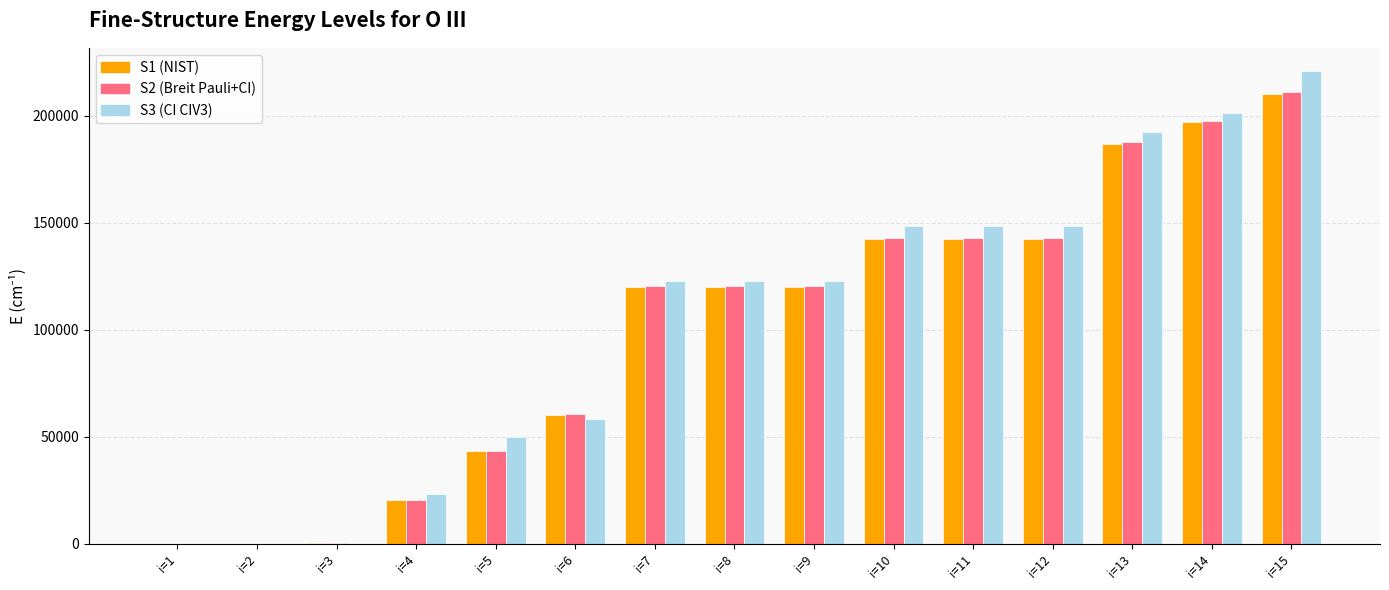

What is the maximum value shown in the chart?

220813.4